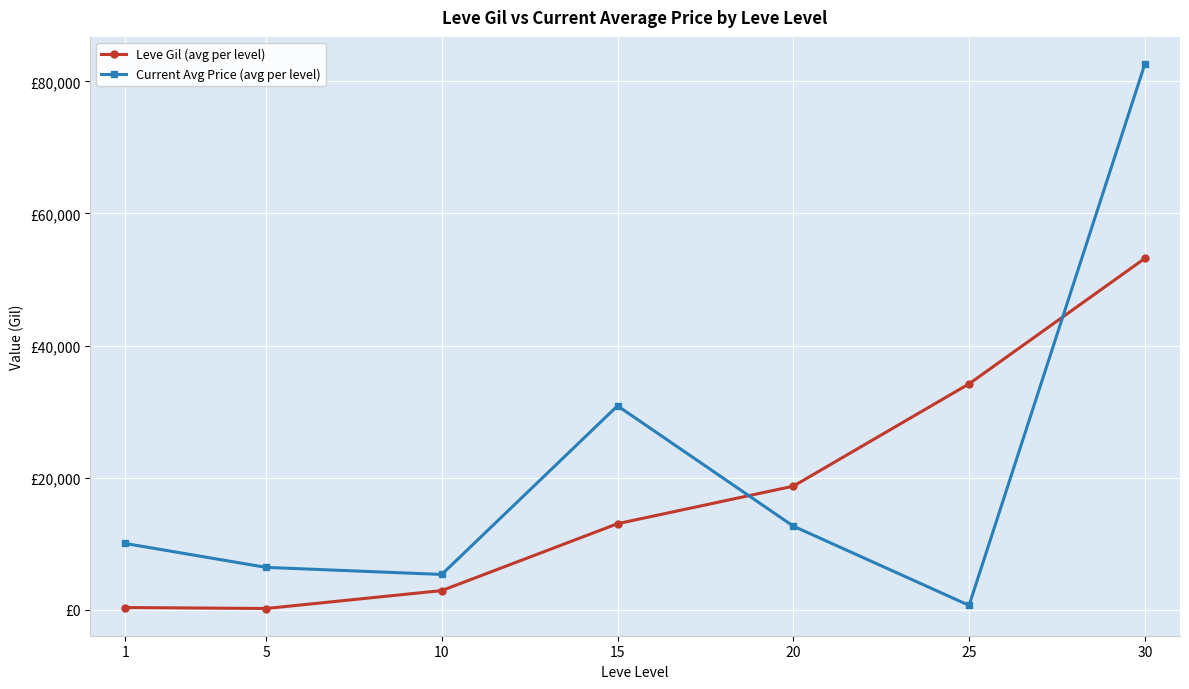

Between 5 and 25, which series saw the biggest shift?

Leve Gil (avg per level)